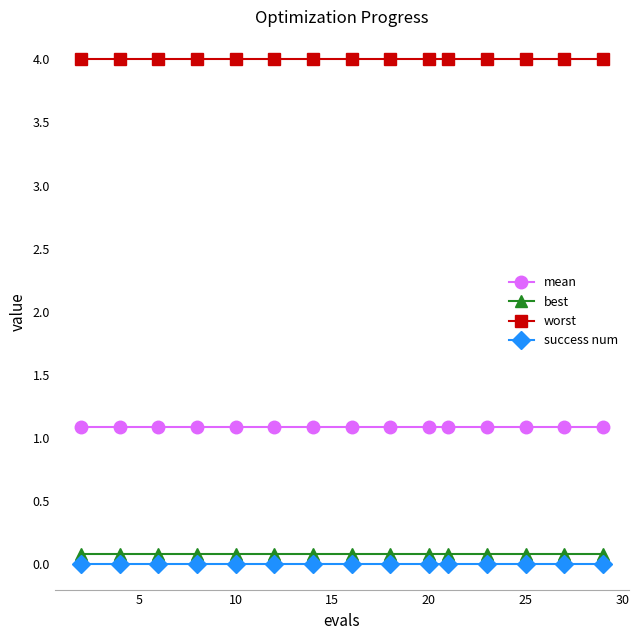

List the series in order of their peak value, lowest first.

success num, best, mean, worst